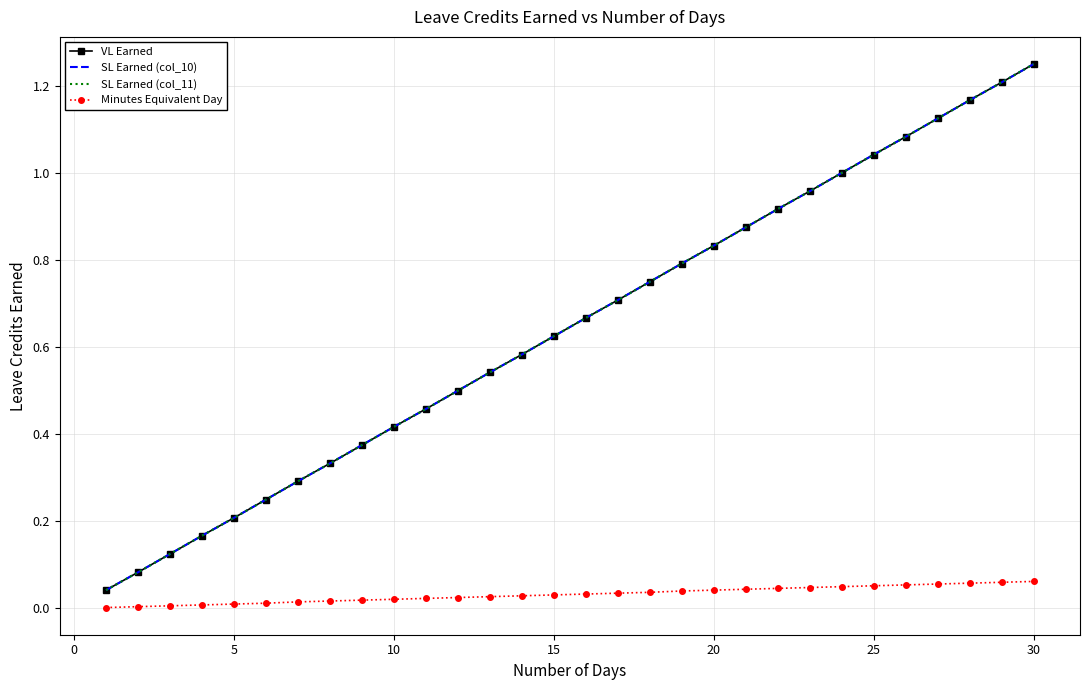

What are all the series names shown in the legend?

VL Earned, SL Earned (col_10), SL Earned (col_11), Minutes Equivalent Day